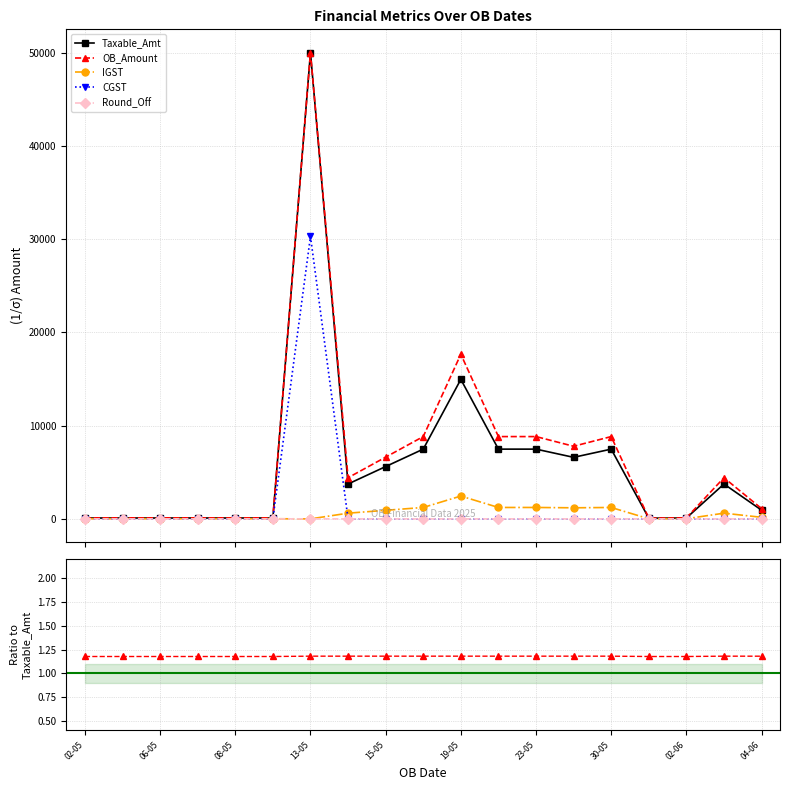

At which category does IGST reach its first local valley?

13-05